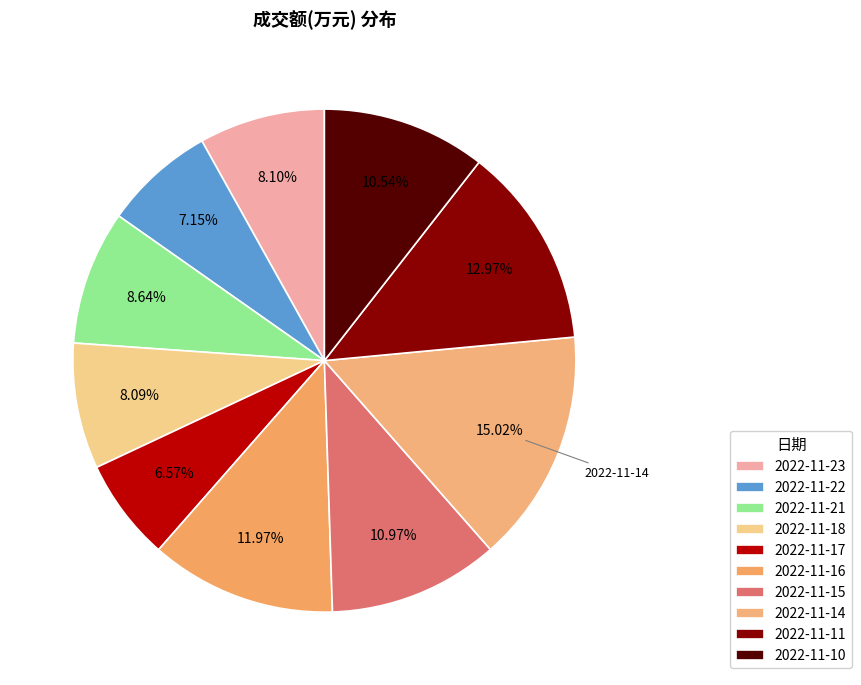

Does any single category account for the majority?

No